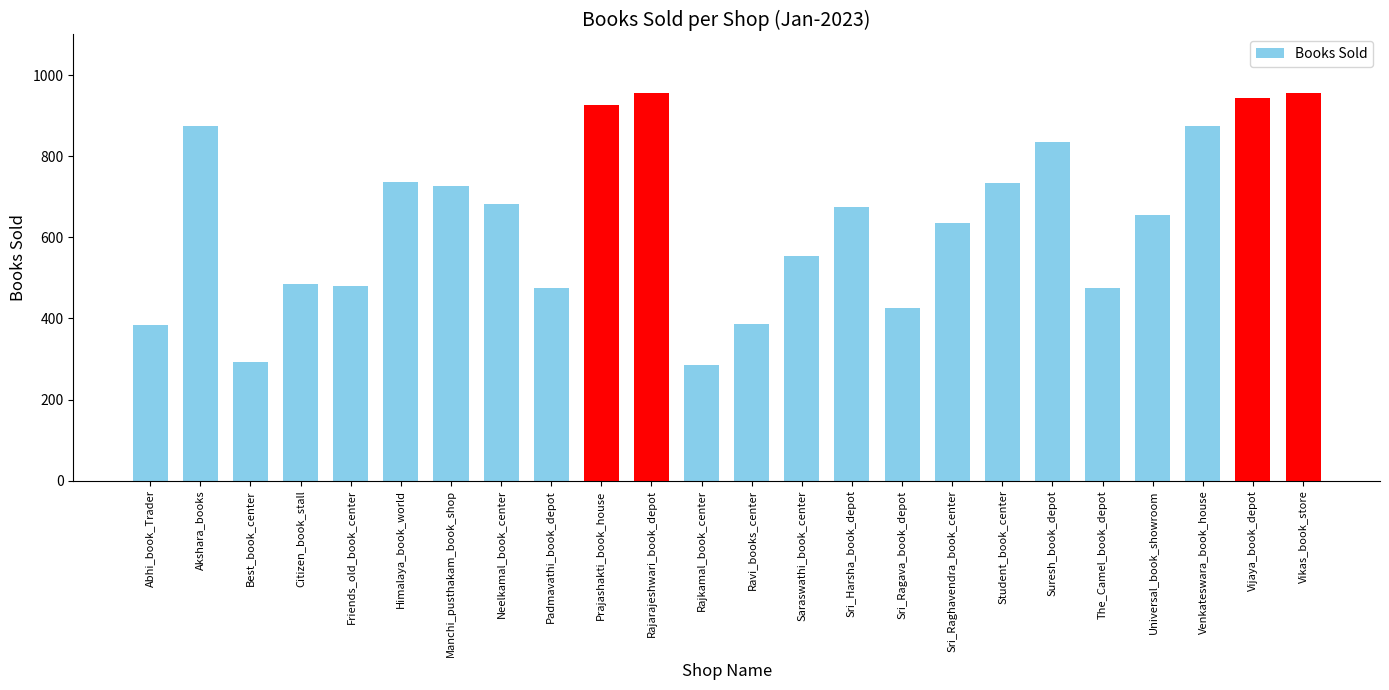

Is it true that the value at Rajarajeshwari_book_depot is 633?

False